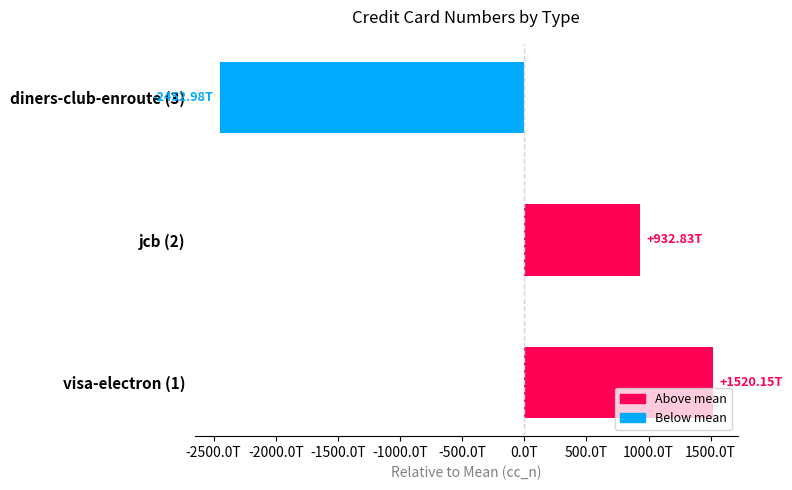

List the labels in order of value, largest first.

visa-electron (1), jcb (2), diners-club-enroute (3)